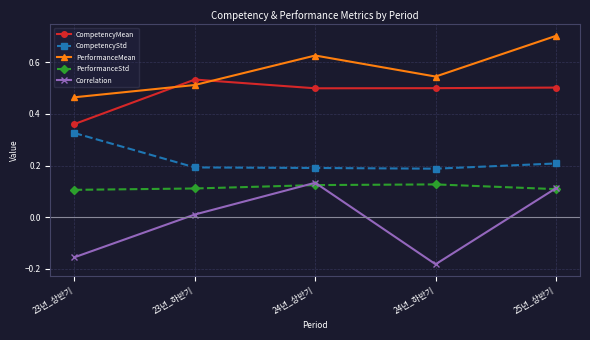

What are all the series names shown in the legend?

CompetencyMean, CompetencyStd, PerformanceMean, PerformanceStd, Correlation